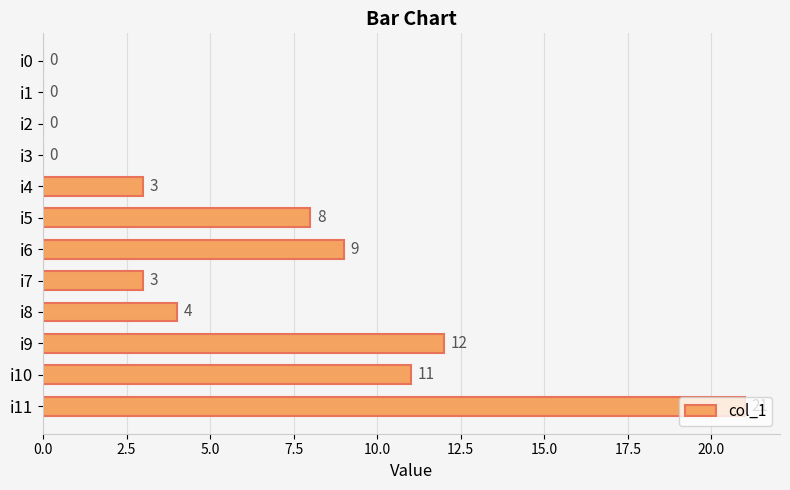

The chart shows a value of 2 at i7. True or false?

False